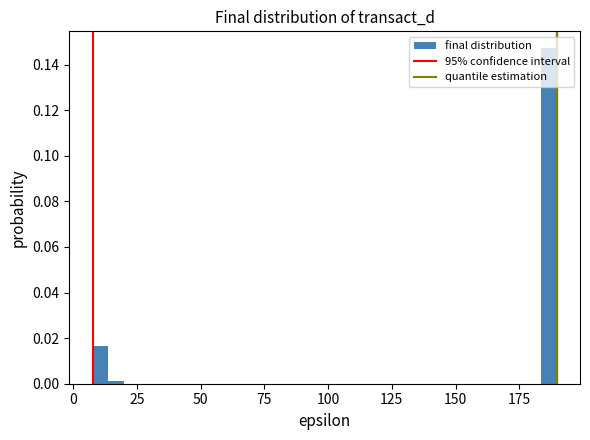

Around what value on the x-axis is the tallest bar? Give the approximate position of its centre, as read against the axis.

185